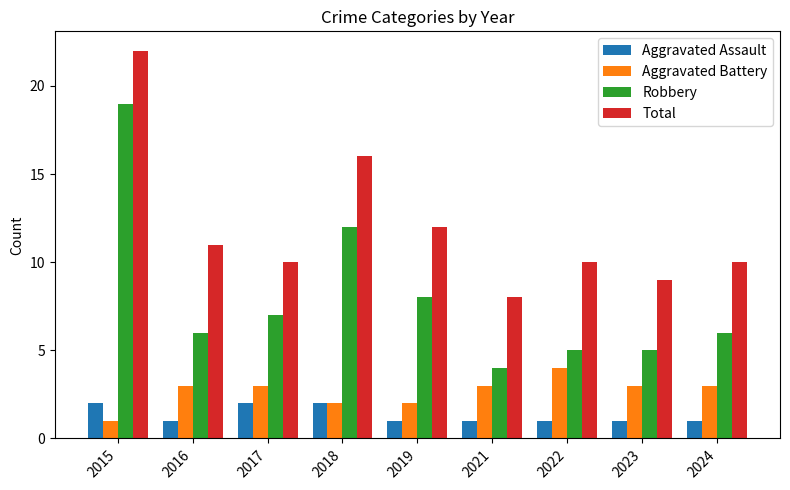

What is the value of the Aggravated Assault bar at the 1st from the left?

2